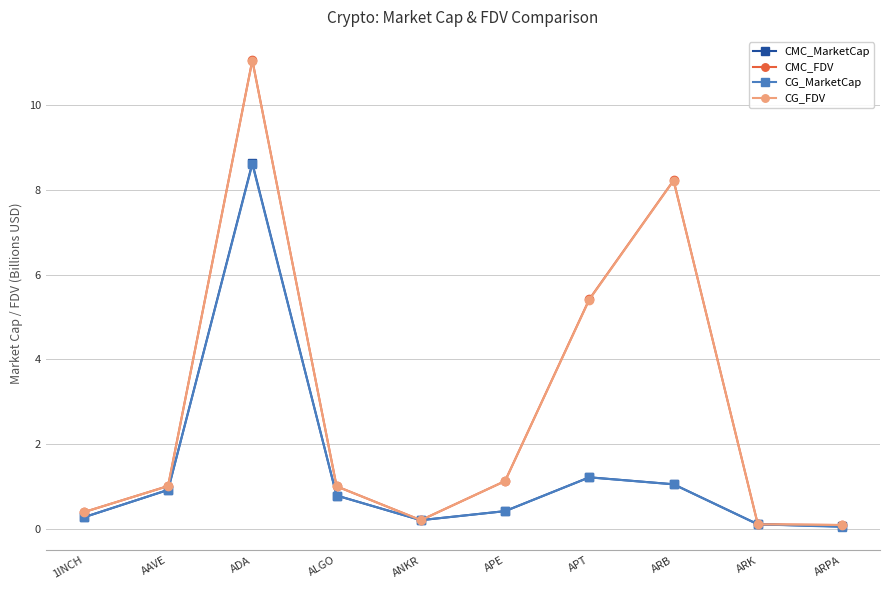

What position from the left is ARB?

8